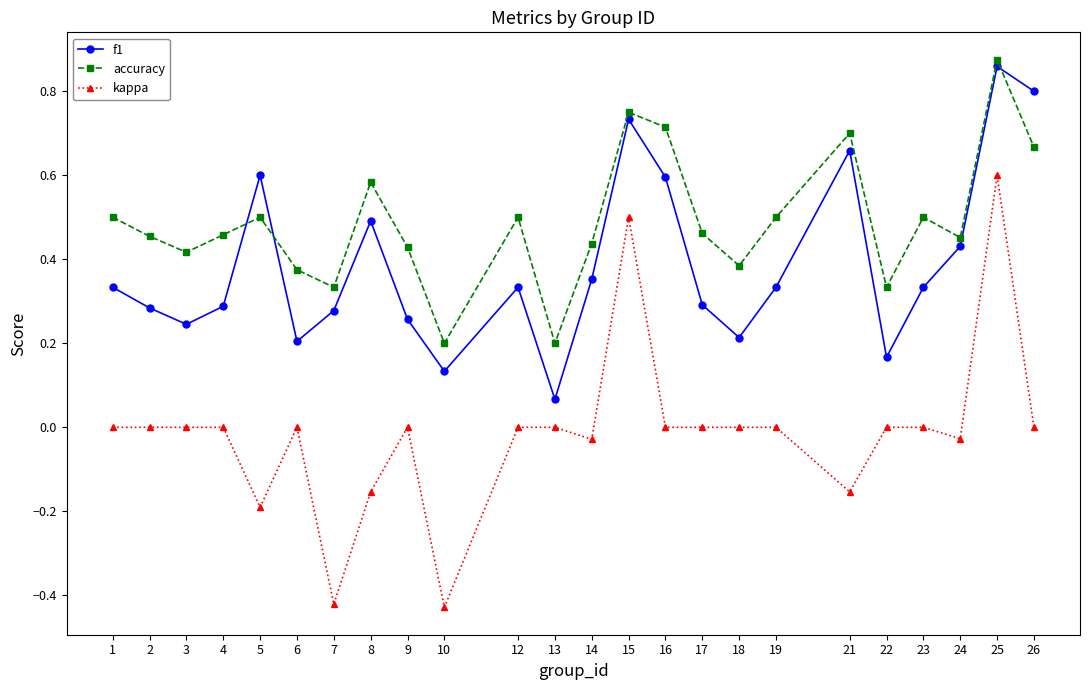

Is it true that kappa equals 0.0 at 18?

True